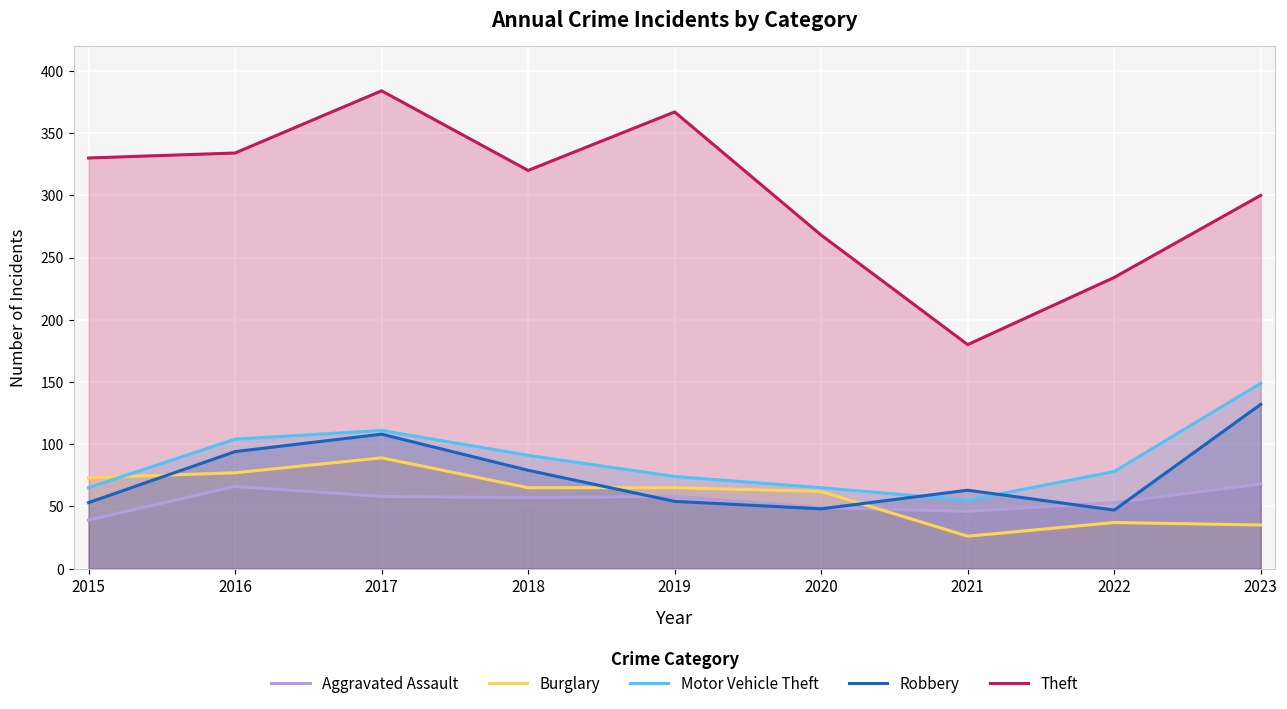

What is the value of the Aggravated Assault point at the 1st from the left?

39